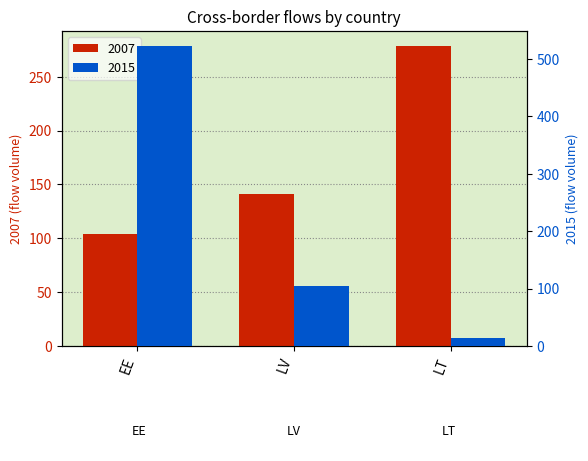

What is the total value across all series at LT?

292.9